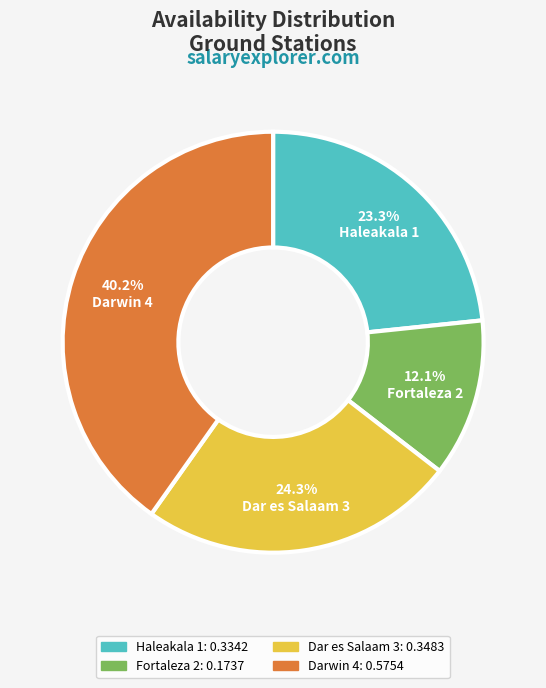

To the nearest percent, what is the difference between the Haleakala 1 and Dar es Salaam 3 slice percentages?

1%